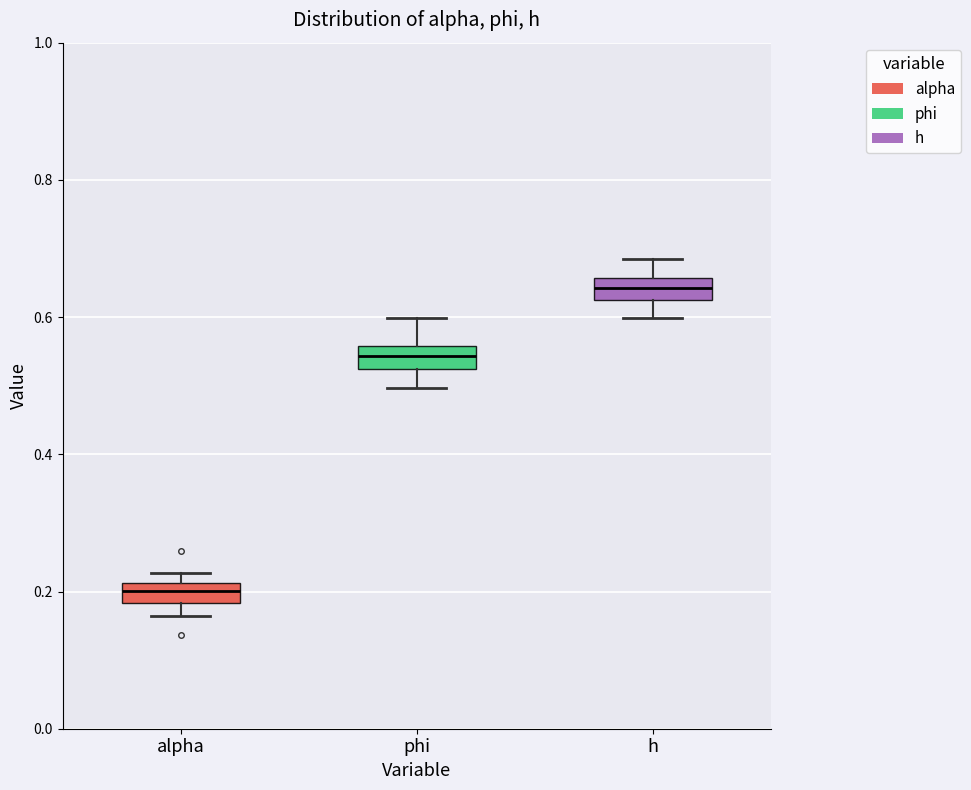

Where is the upper edge of the box for h on the y-axis? The values are not printed on the chart, so give them approximately, as read against the axis.

0.66